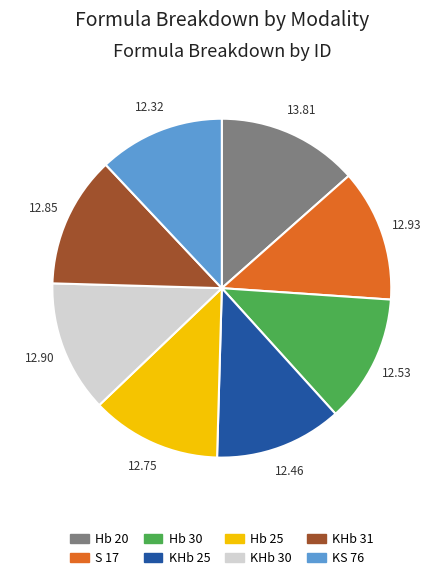

Approximately how many times larger is the value at S 17 compared to KHb 30?

1.0